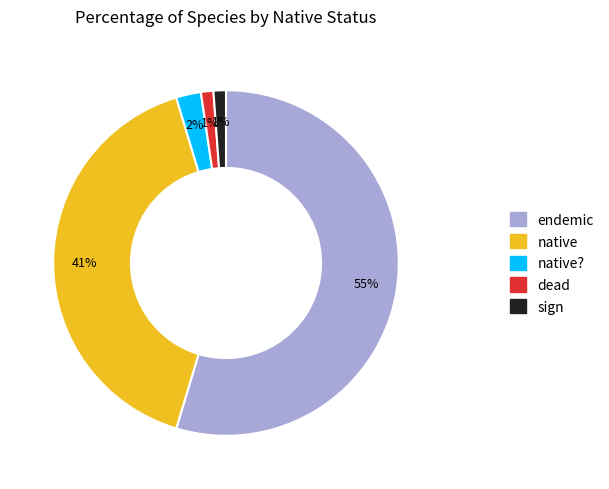

Is there a majority slice in this chart?

Yes